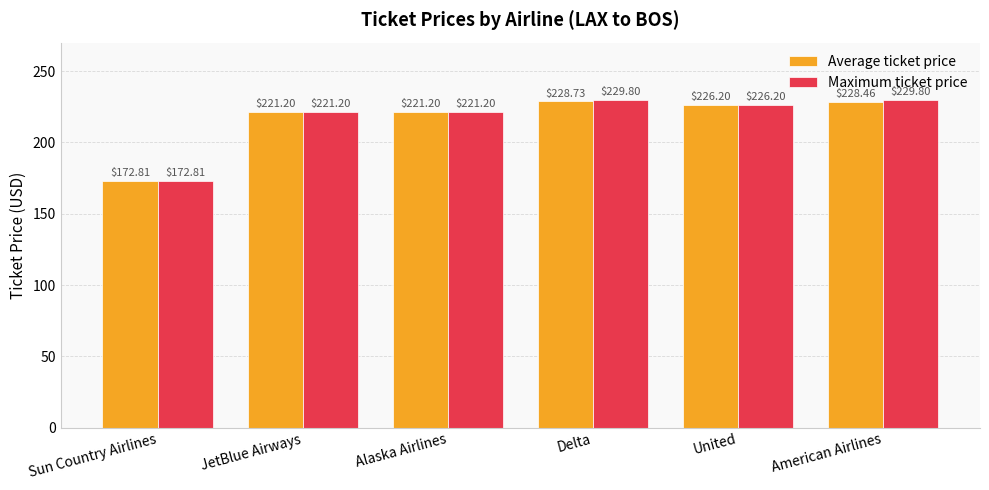

What is the label of the 3rd bar from the left?

Alaska Airlines